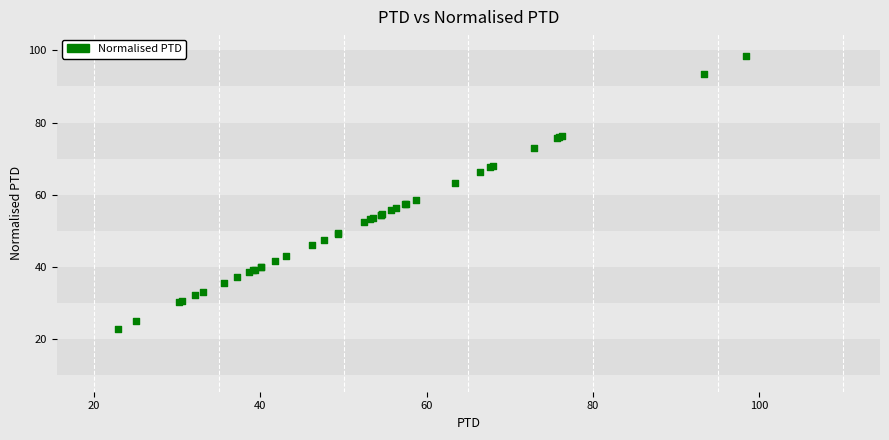

What Y value in the scatter plot is closest to 60?

58.7